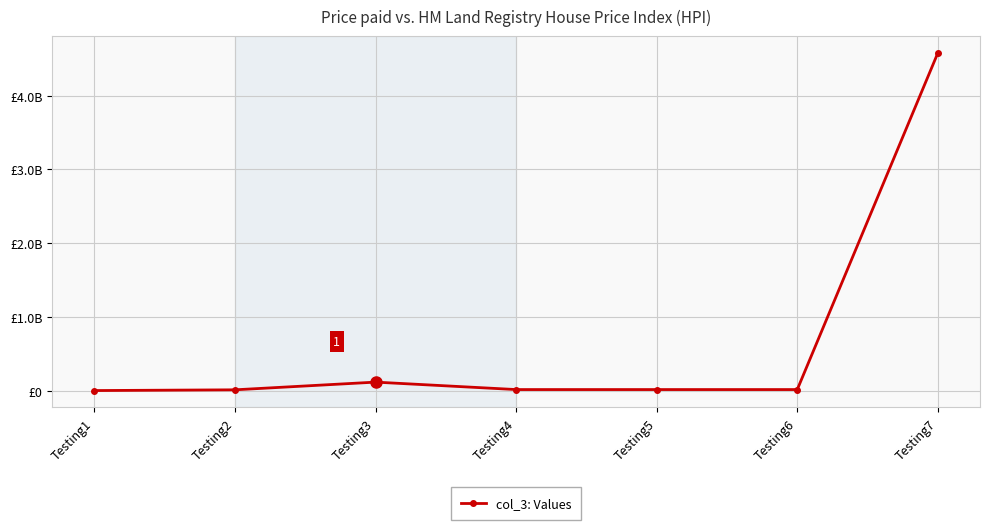

Approximately how many times larger is the value at Testing7 compared to Testing2?

228.8